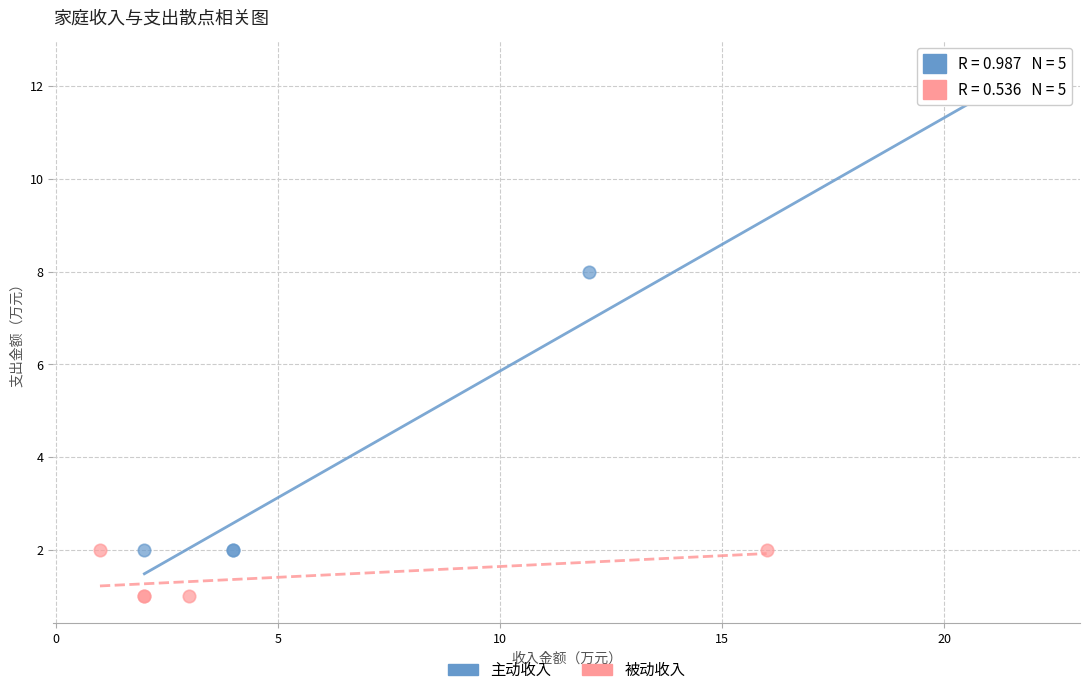

Which series reaches the minimum Y coordinate?

被动收入